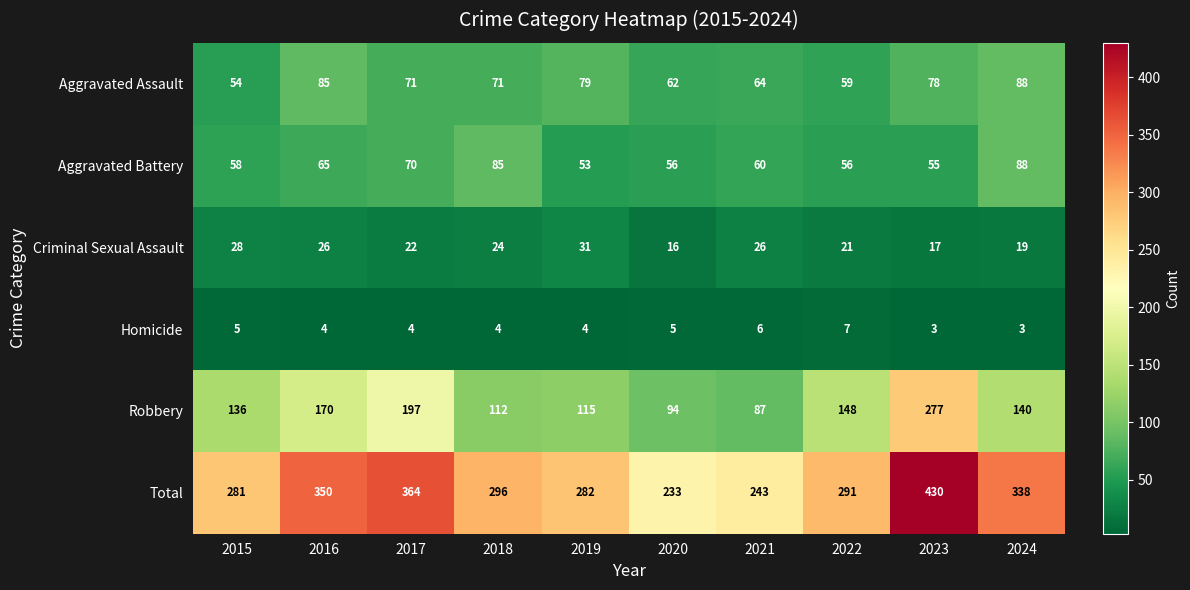

How many series are shown in this chart?

6